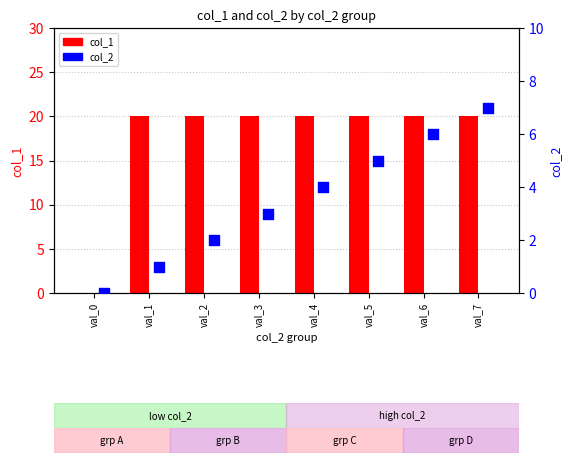

What are all the series names shown in the legend?

col_1, col_2